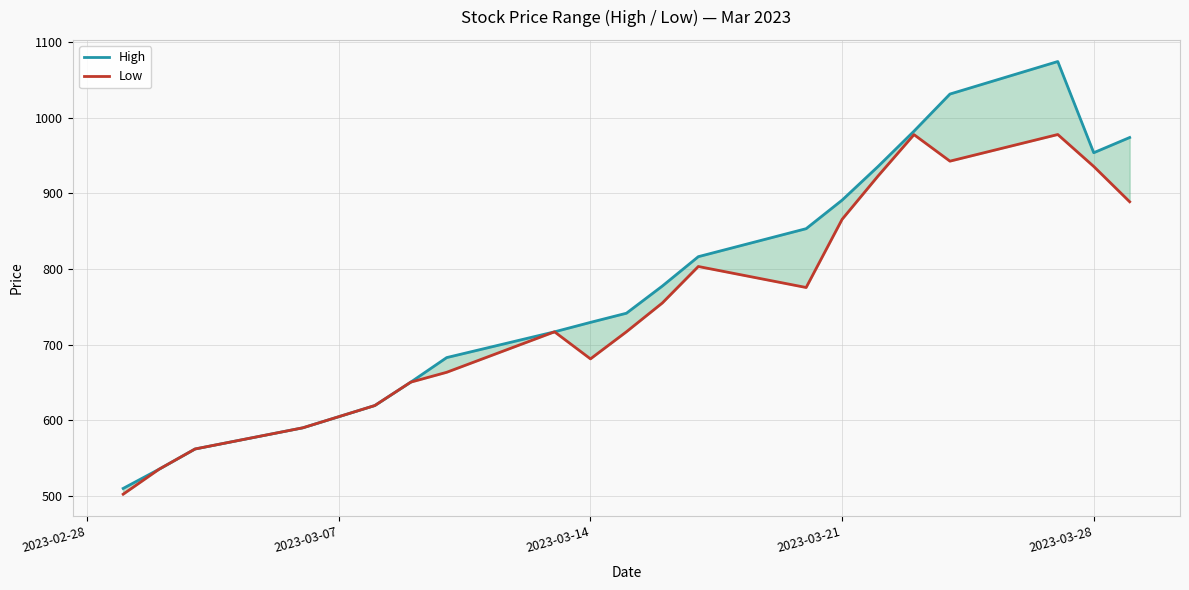

What are all the series names shown in the legend?

High, Low